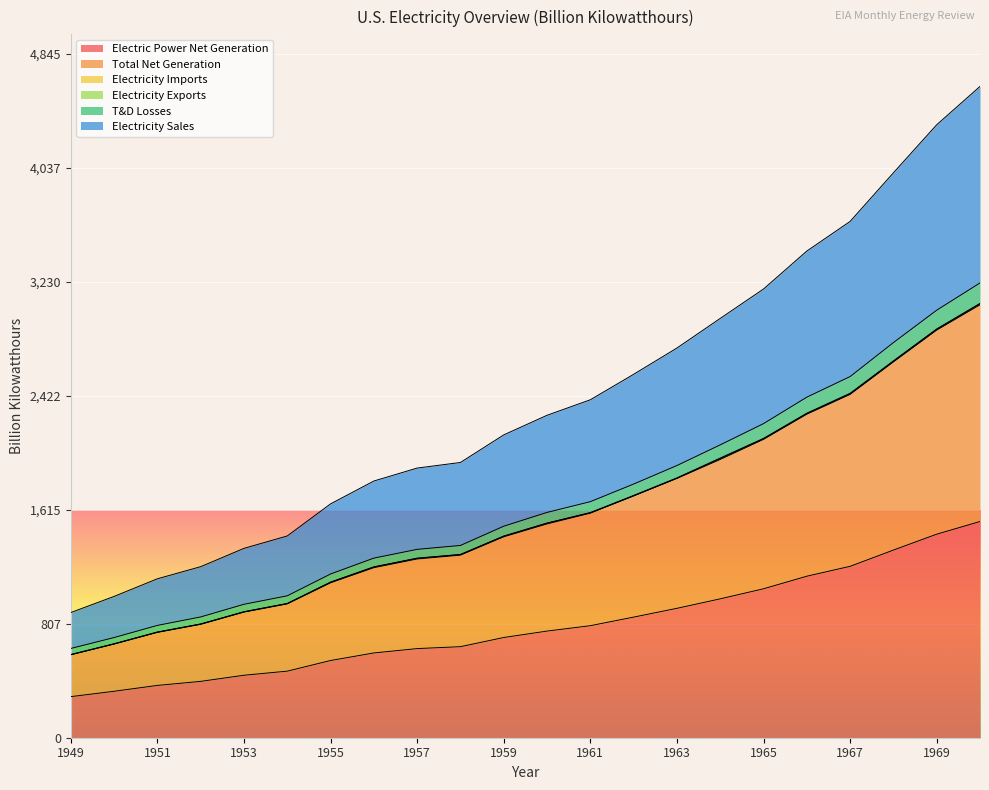

What is the highest value of the Electric Power Net Generation series?

1531.9